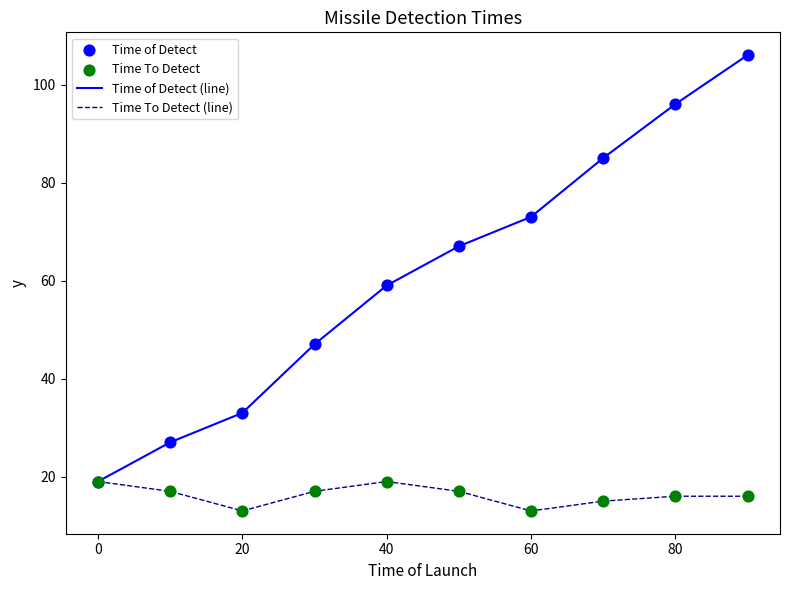

Which series has the largest total across all categories?

Time of Detect (line)